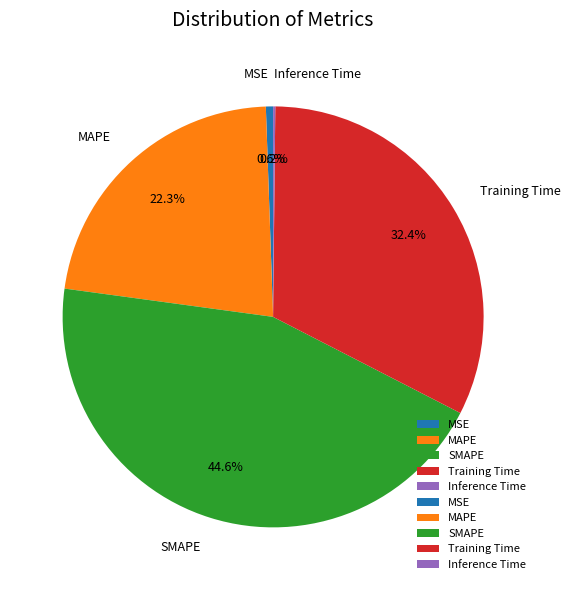

What portion of the pie excludes SMAPE?

55.4%